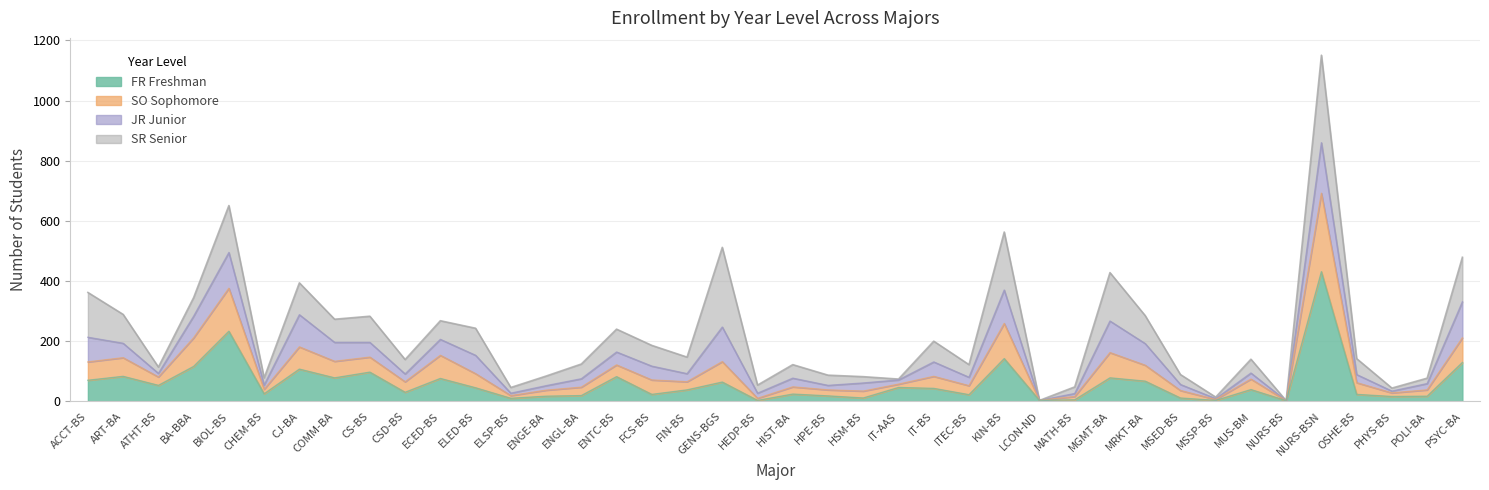

Which category has the highest value in the FR Freshman series?

NURS-BSN